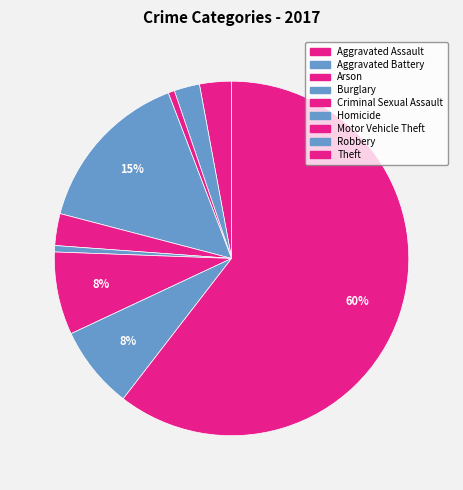

To the nearest percent, what percentage of the pie is Aggravated Battery?

2%